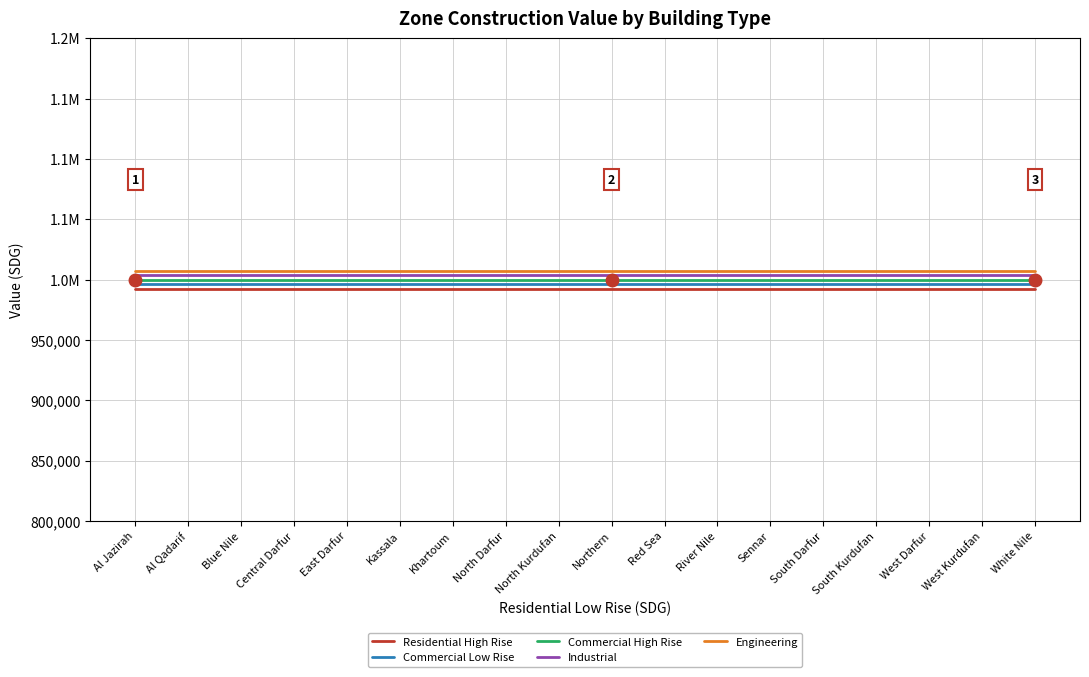

Where is Commercial Low Rise nearest to the value 996250?

Al Jazirah